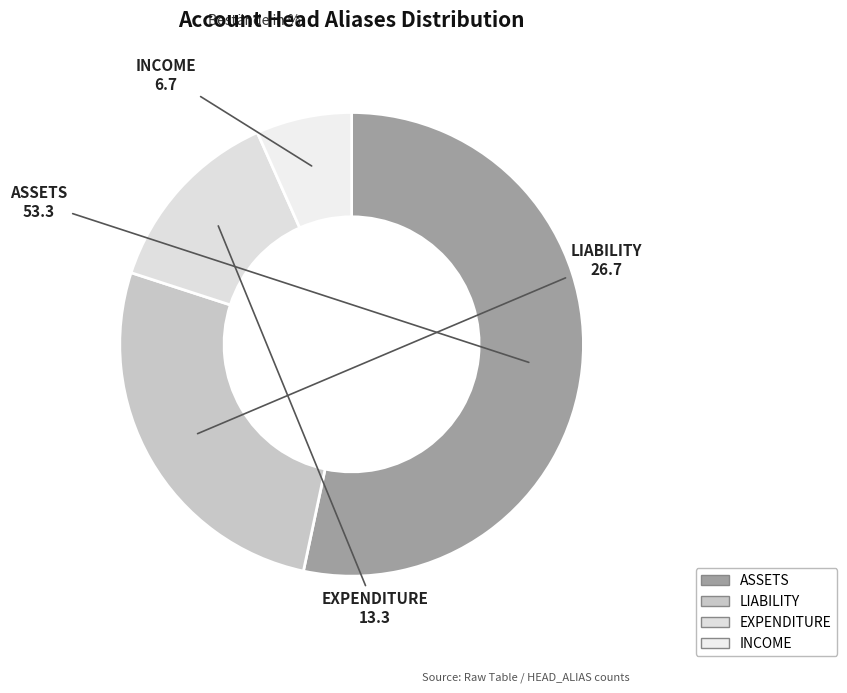

Which category has the smallest portion of the pie?

INCOME